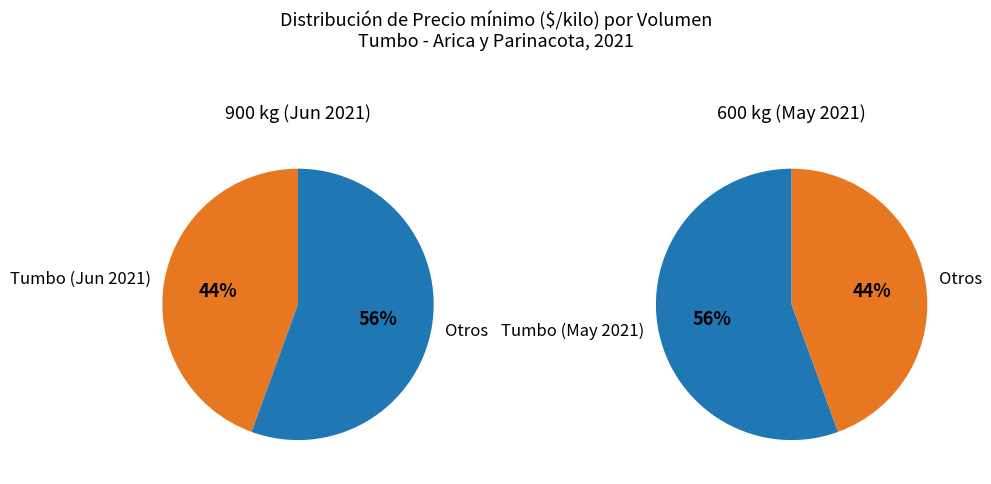

Is it true that 900 is 44% of the pie?

True